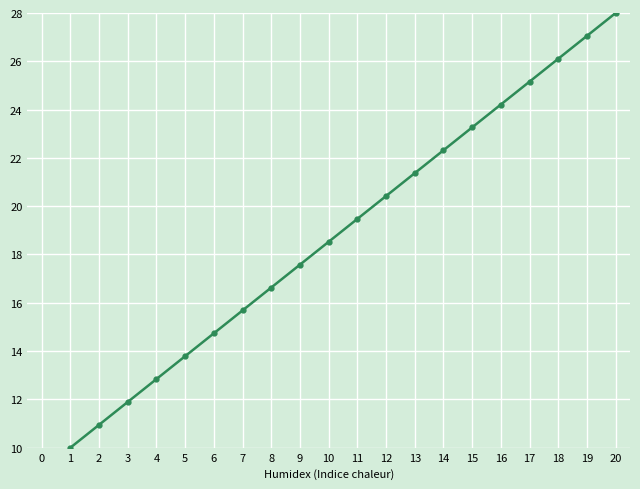

What is the value of the 4th point from the left?

12.8